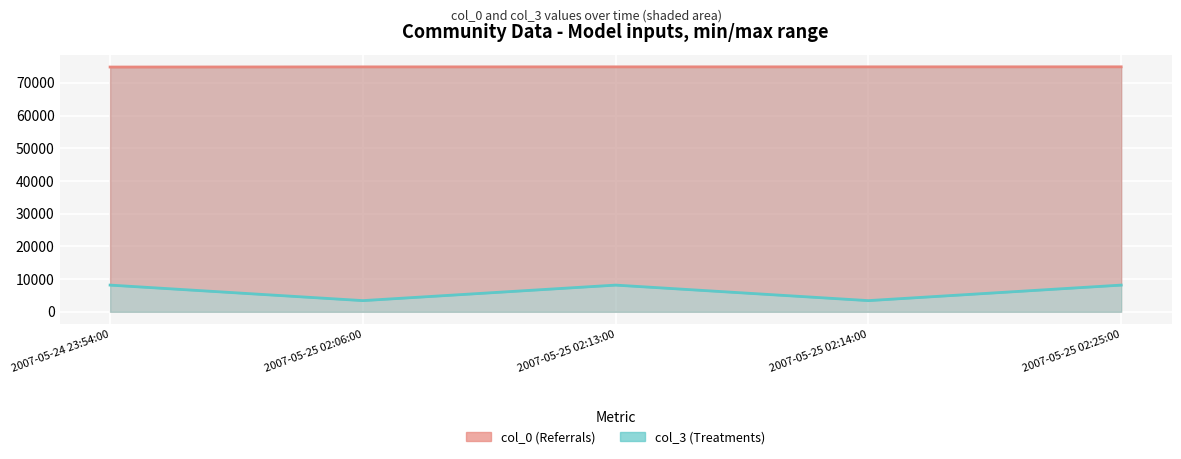

True or false: col_3 (Treatments) and col_0 (Referrals) intersect in this chart.

False